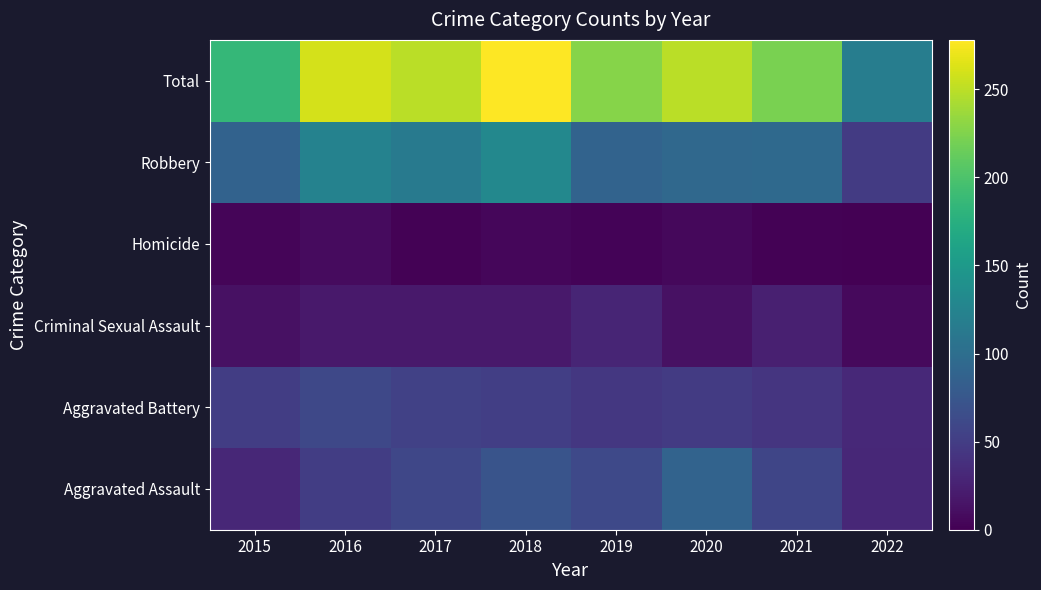

What is the total value across all series at 2015?

370